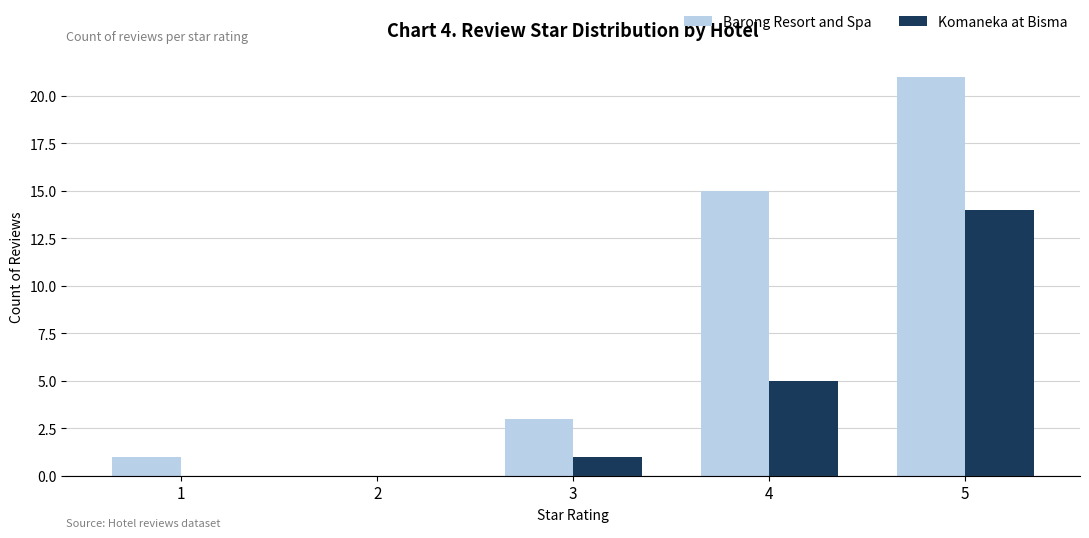

Where is Barong Resort and Spa nearest to the value 10?

4